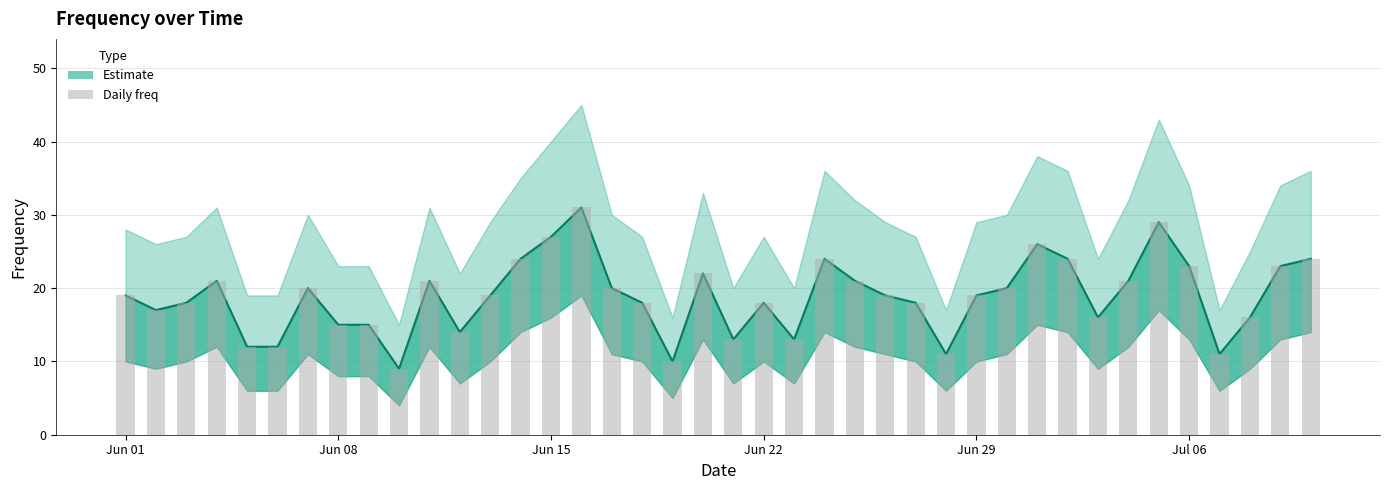

Does the chart contain stacked bars?

No